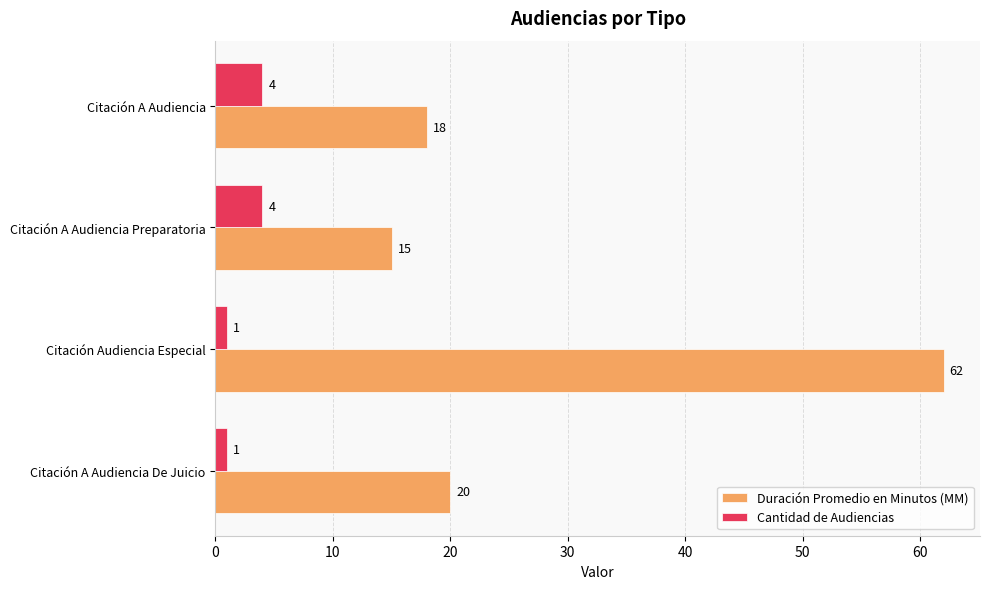

What is the difference between the highest and lowest values at Citación Audiencia Especial?

61